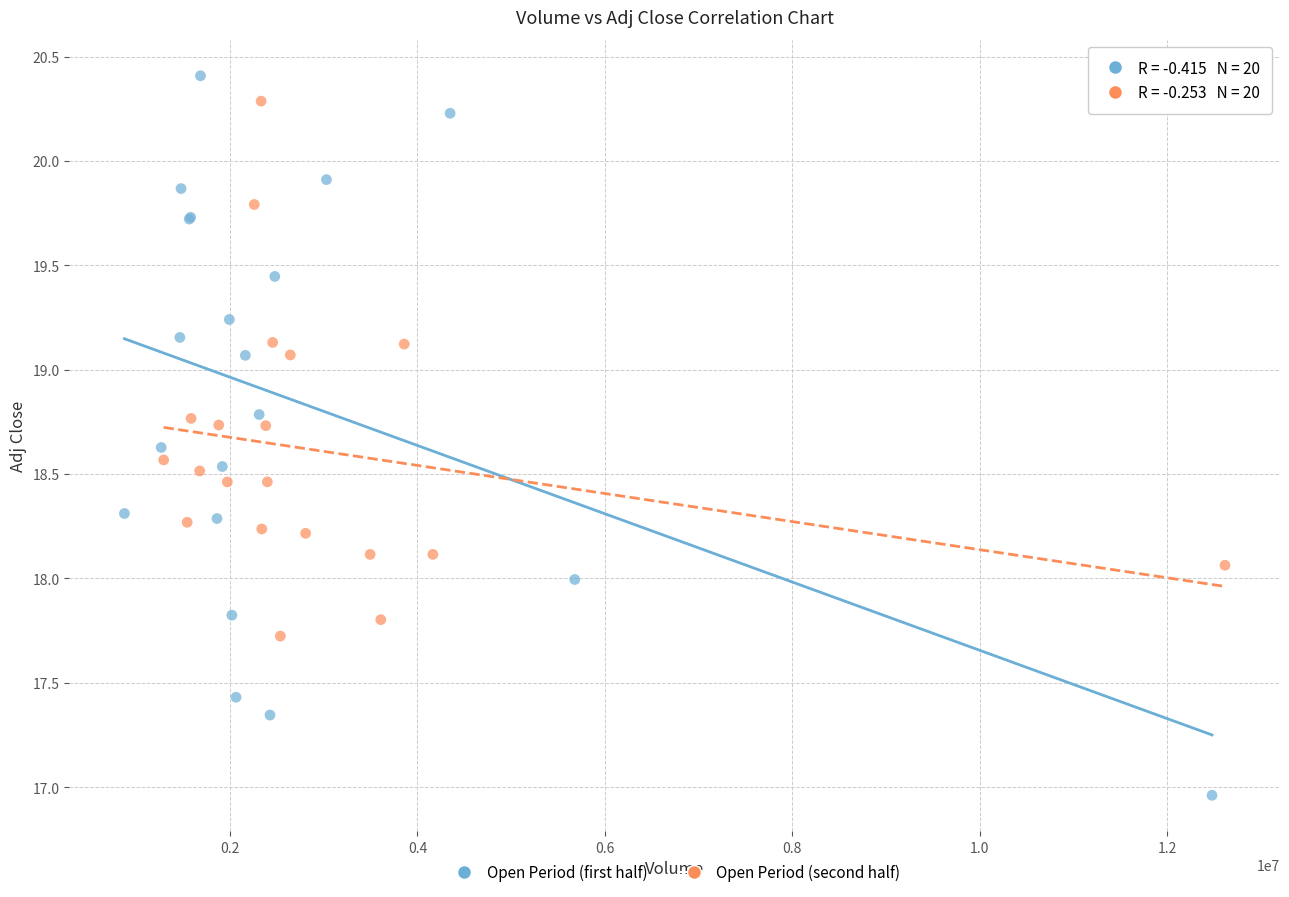

What are all the series names shown in the legend?

Open Period (first half), Open Period (second half)